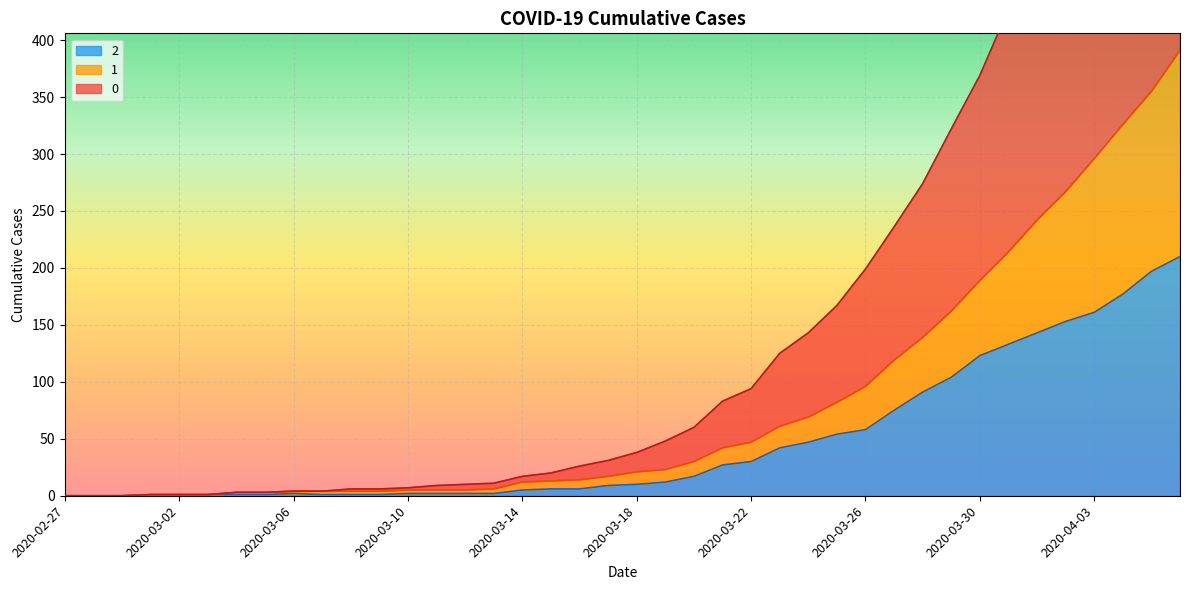

Rank the series by their maximum value, from lowest to highest.

2, 1, 0